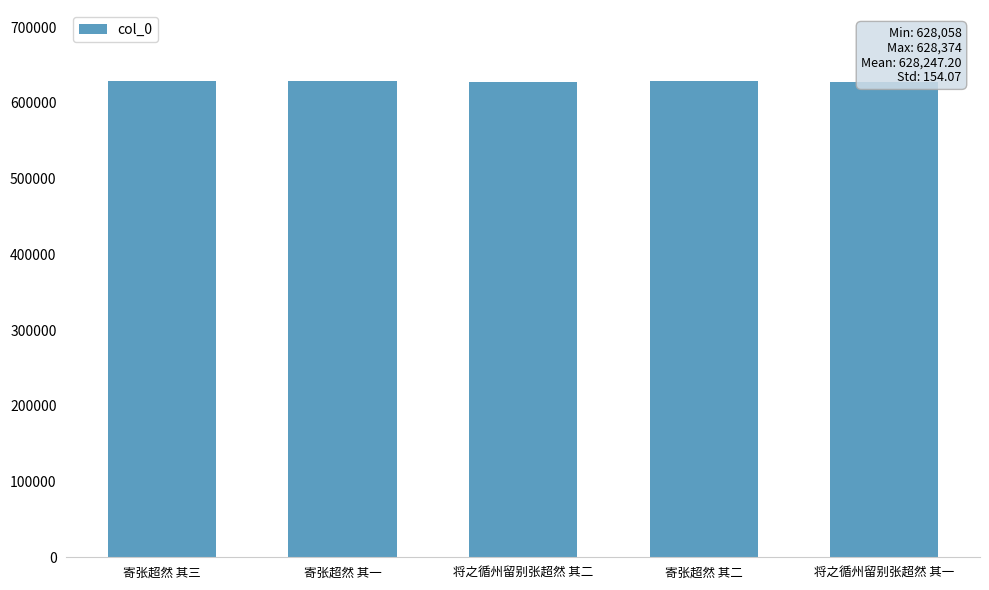

List the labels in order of value, smallest first.

将之循州留别张超然 其一, 将之循州留别张超然 其二, 寄张超然 其一, 寄张超然 其二, 寄张超然 其三